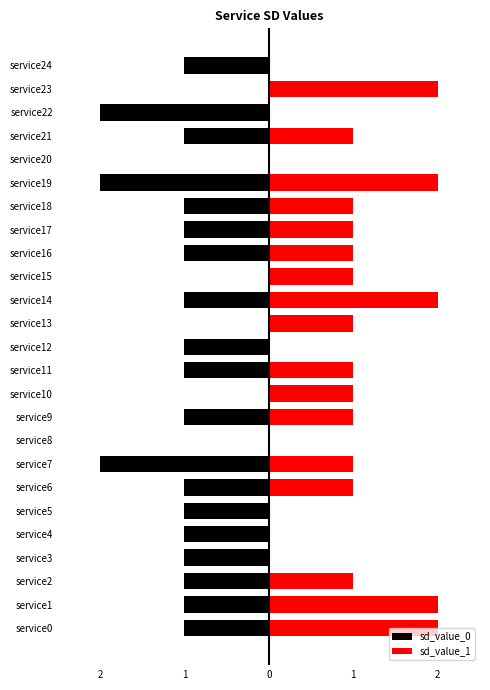

The value of sd_value_0 at service13 is 1. True or false?

False